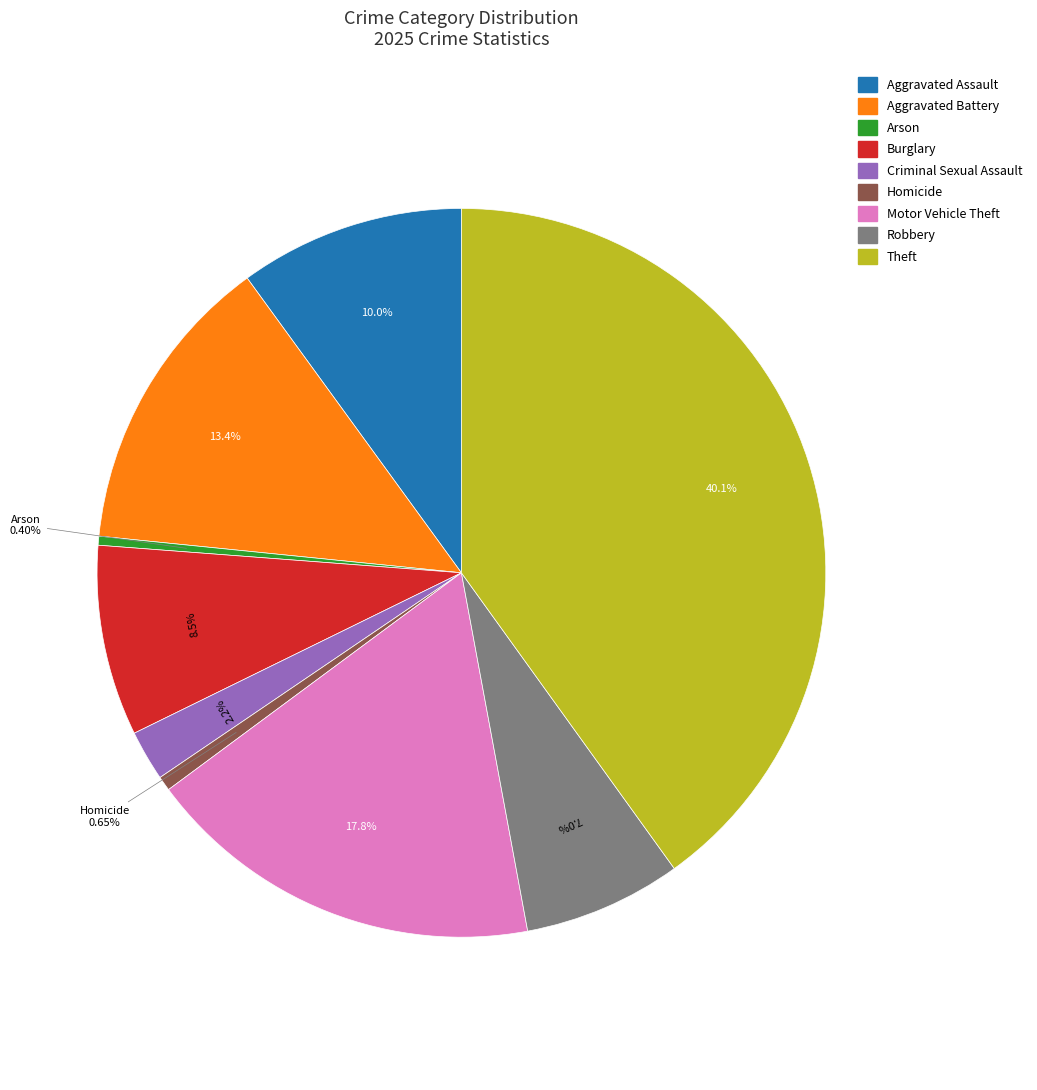

Count the number of slices in the pie.

9